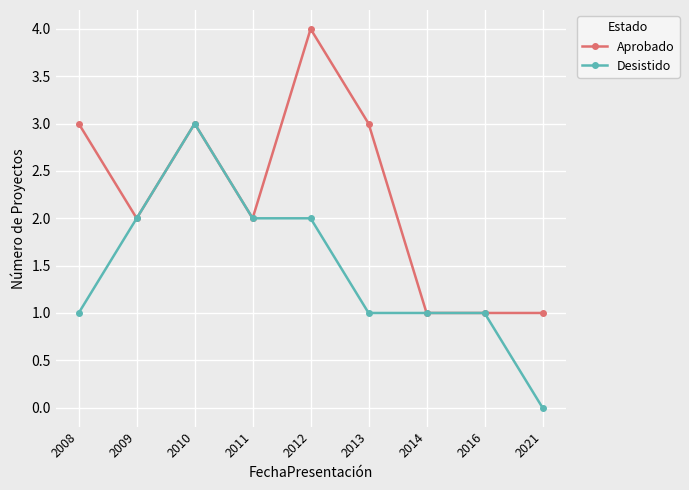

List the series in order of their overall mean, highest first.

Aprobado, Desistido